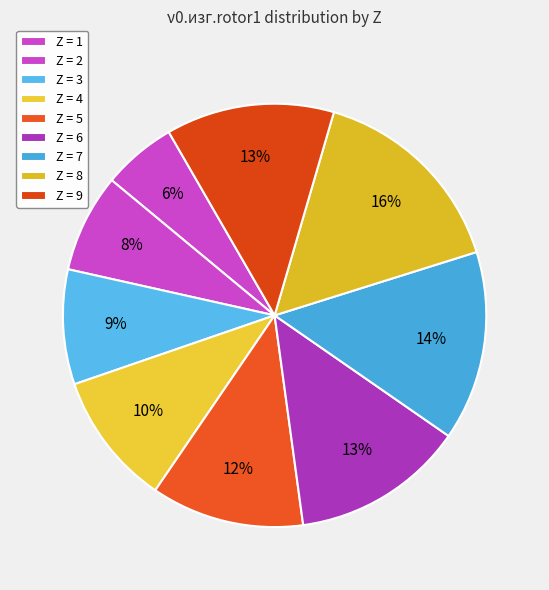

Does any single category account for the majority?

No